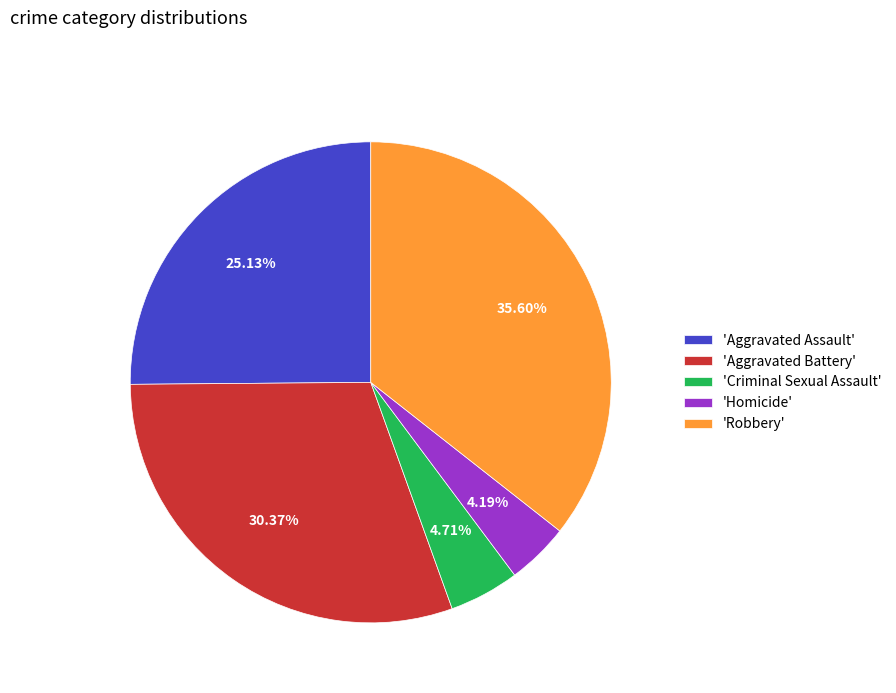

What is the smallest slice in the pie chart?

'Homicide'